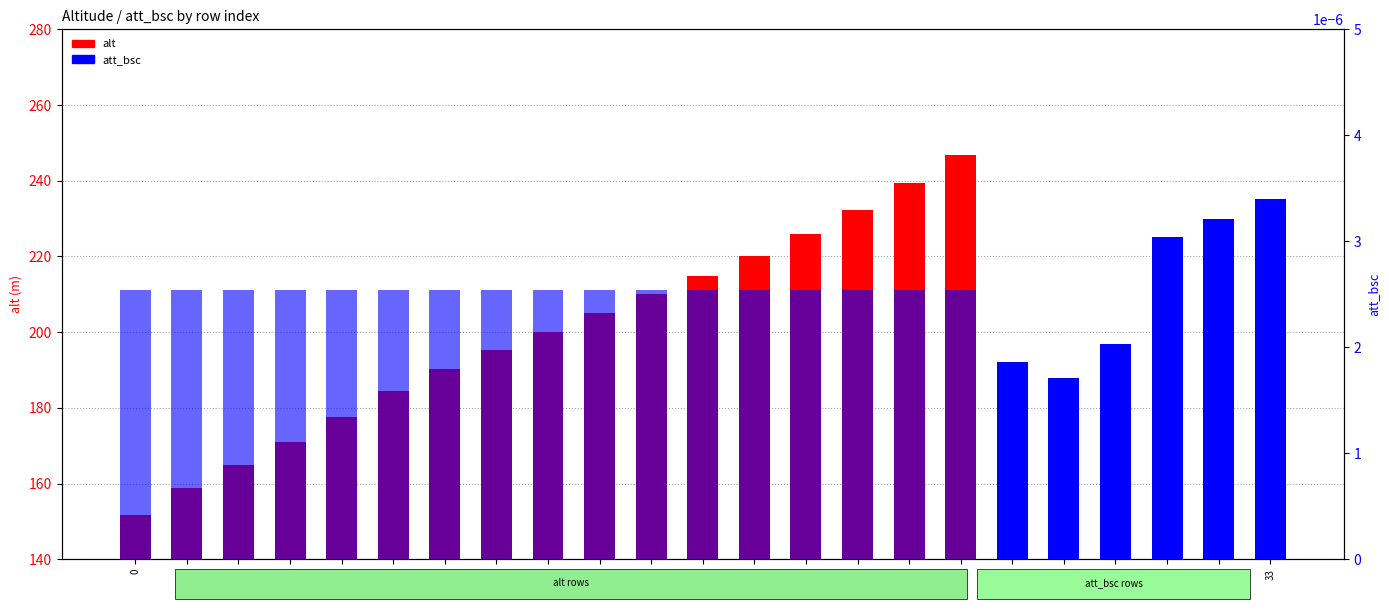

What is the sum of the values at 8 and 7?

385.6